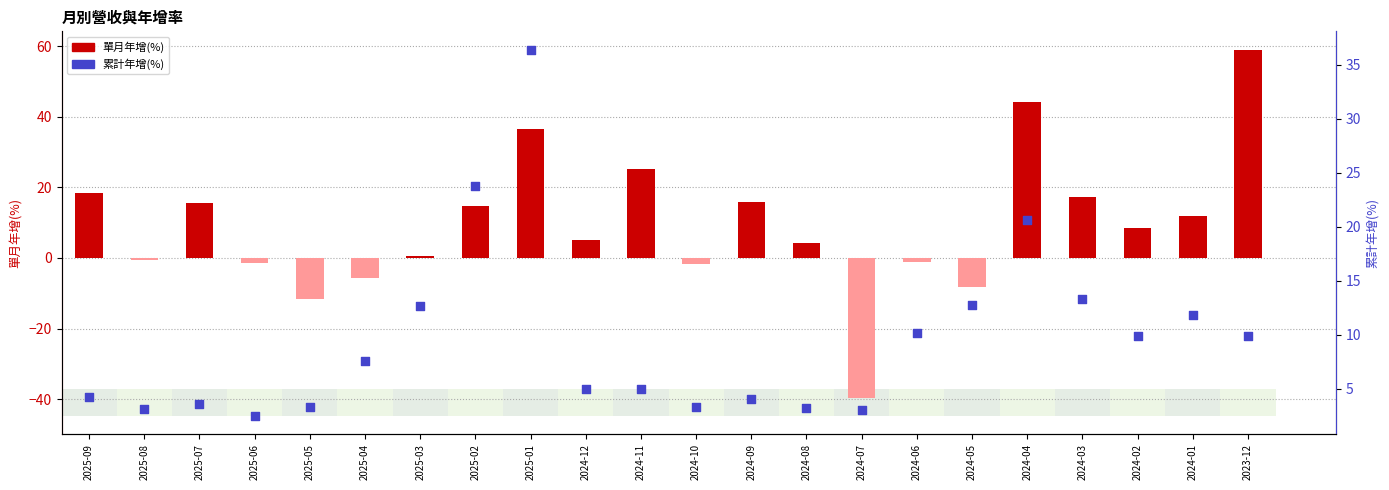

Which series contains the lowest Y value?

單月年增(%)